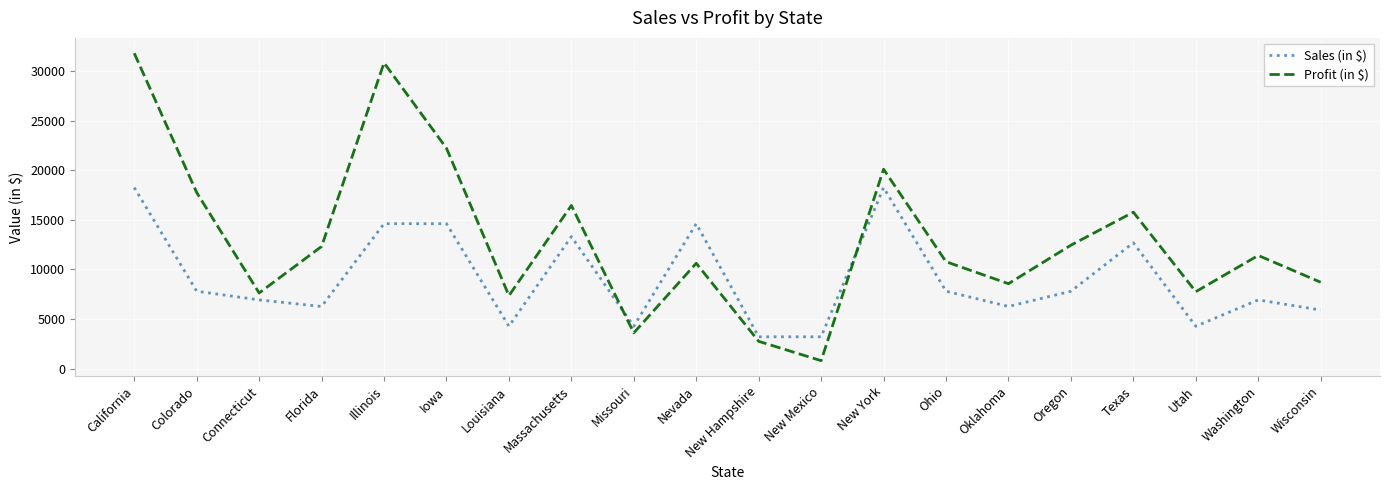

True or false: Profit (in $) has a value of 15766 at Texas.

True